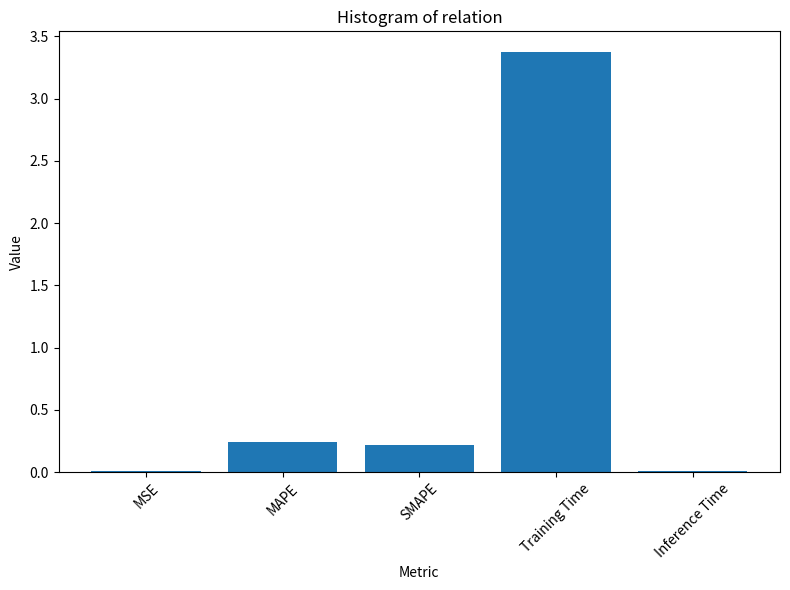

Count the number of categories in the chart.

5